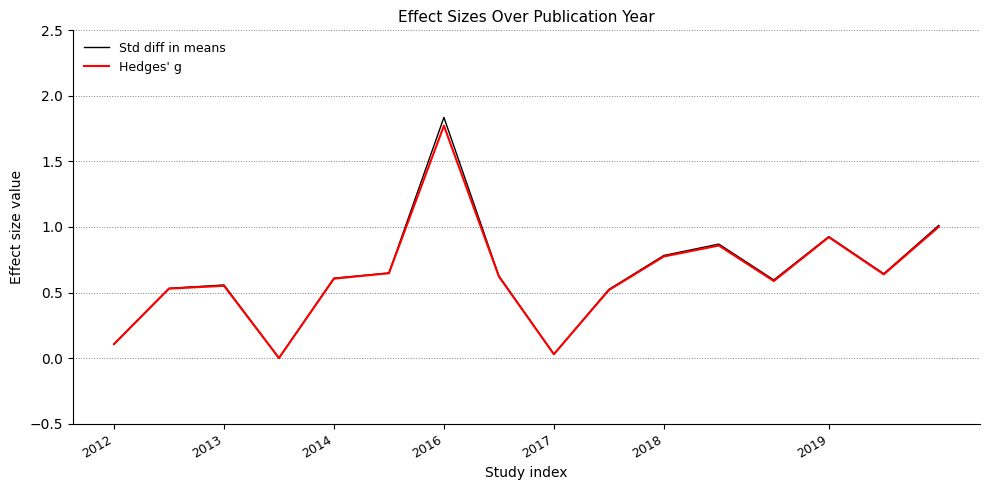

Which series has the largest range (max minus min)?

Std diff in means